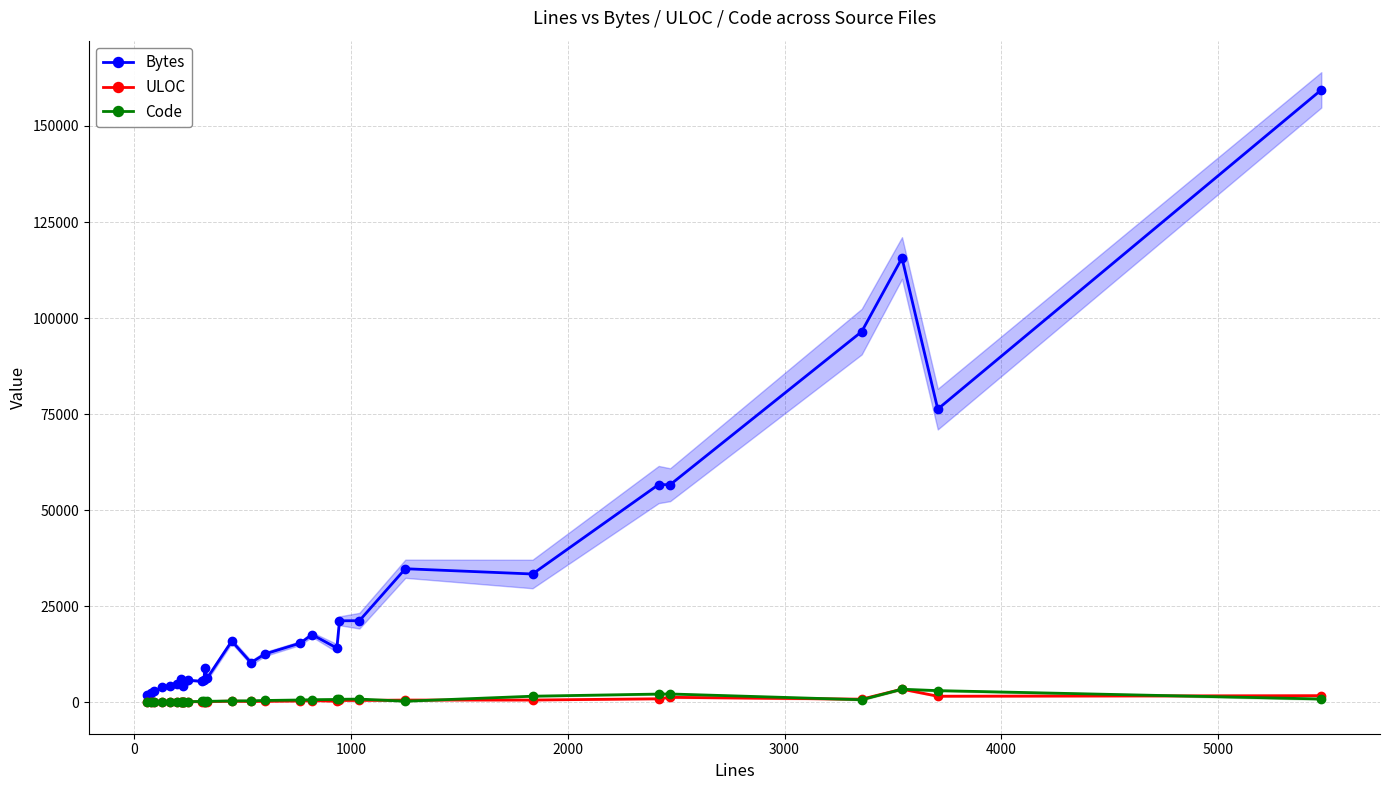

What is the highest value of the Bytes series?

159398